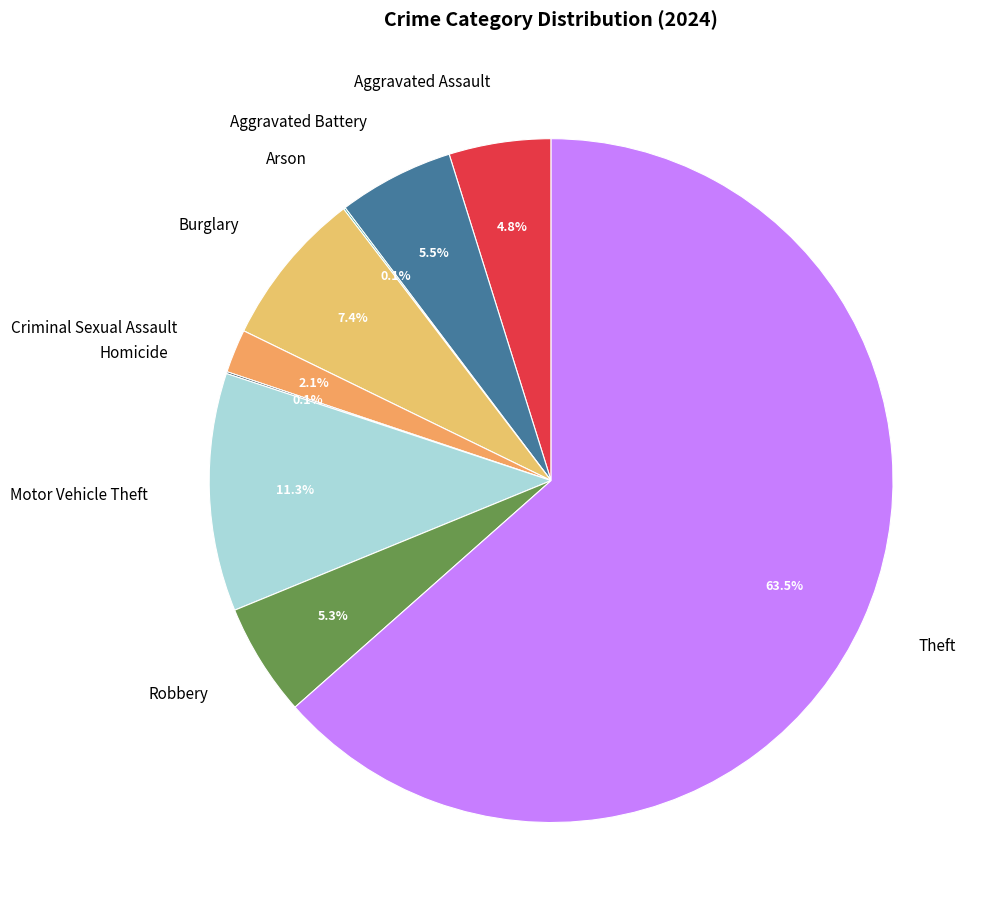

How much of the chart is everything except Motor Vehicle Theft?

88.7%